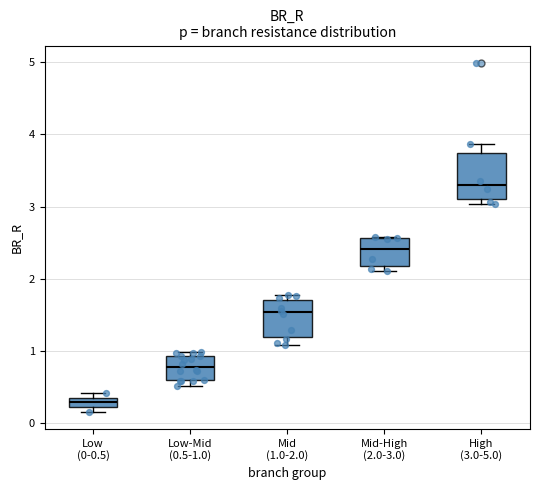

Which box has the highest median line?

High (3.0-5.0)